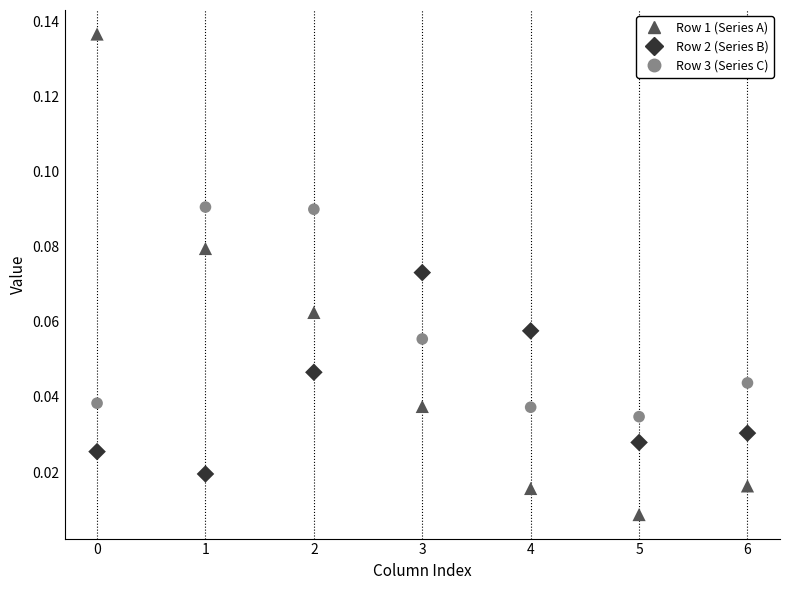

Which series contains the highest Y value?

Row 1 (Series A)